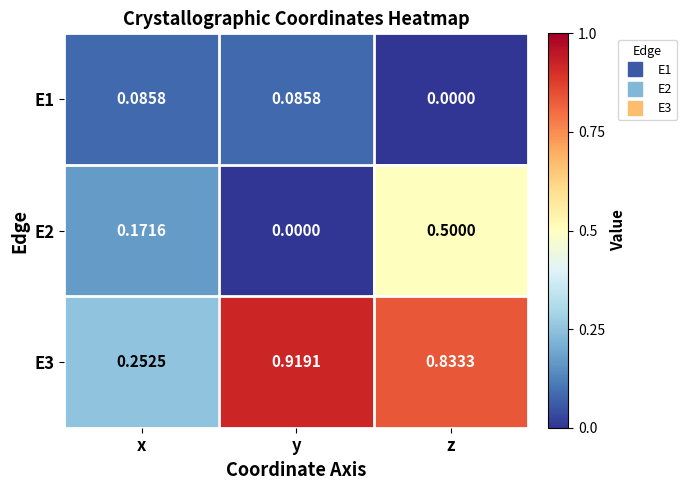

Which series has the largest range (max minus min)?

E3